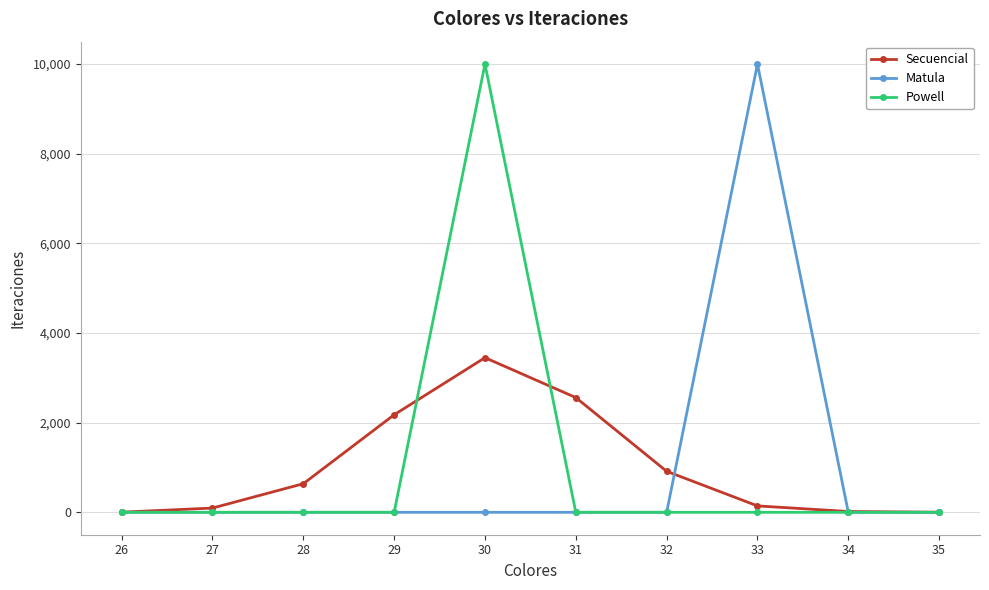

Between 27 and 31, which series saw the biggest shift?

Secuencial